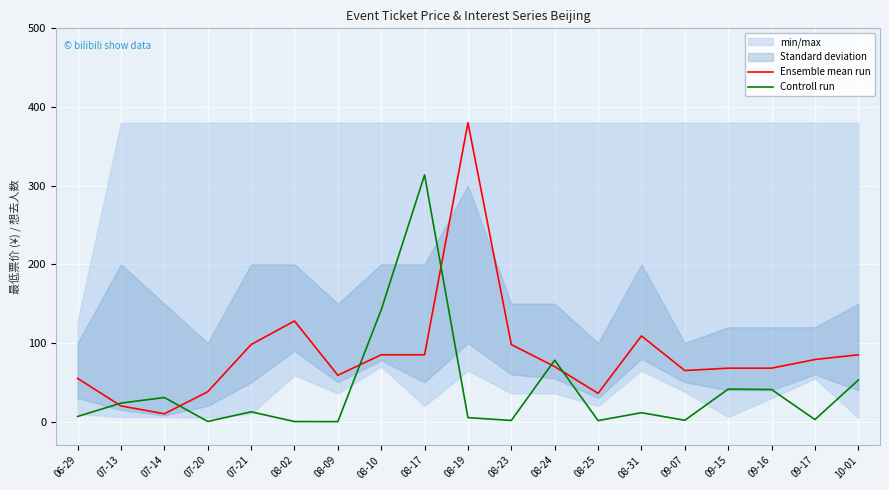

Which label corresponds to the smallest value in the chart?

08-09